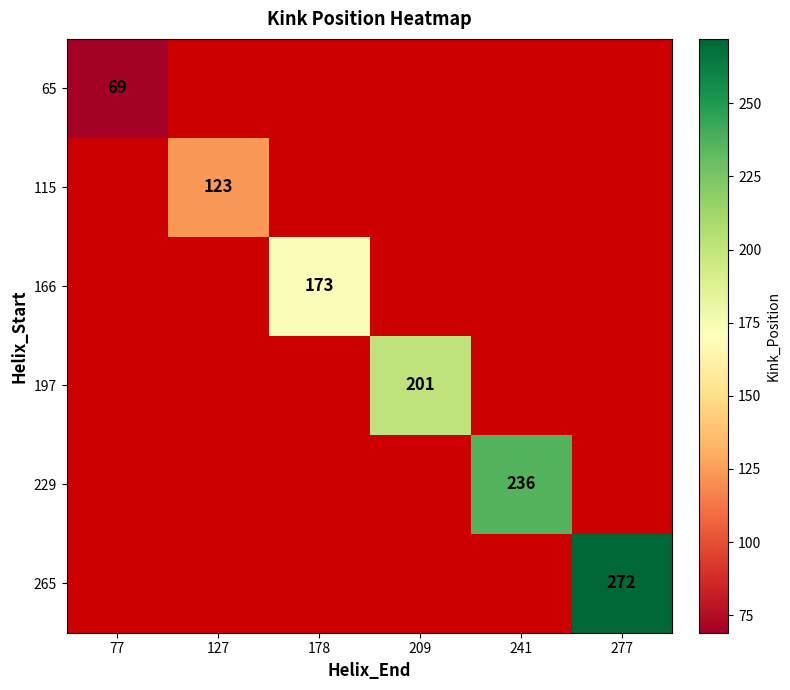

The 115 series shows 123 at 127. True or false?

True